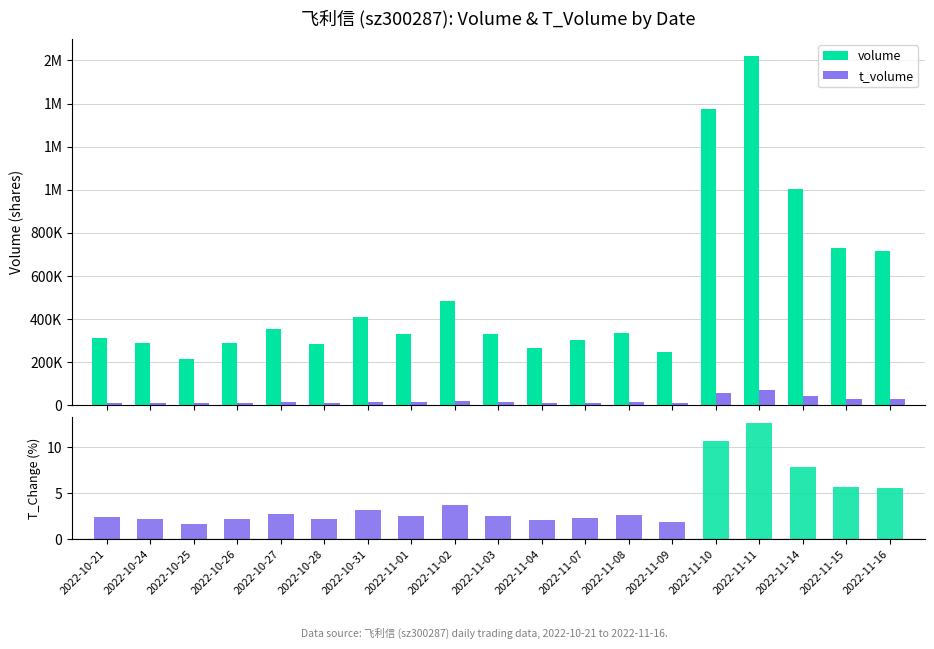

What is the difference between the highest and lowest values at 2022-11-01?

328420.4